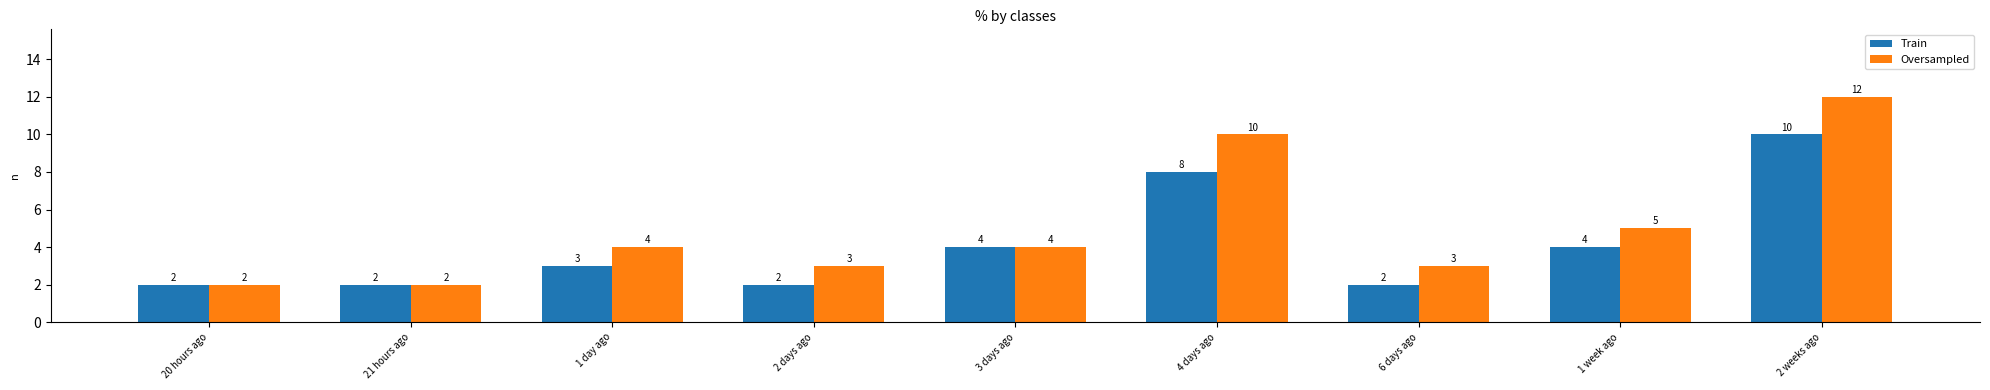

What position from the right is 4 days ago?

4